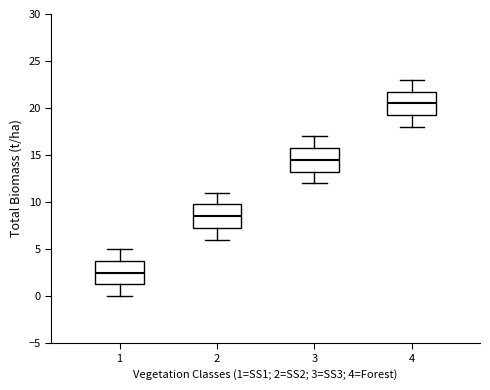

Which box has the lowest median line?

1